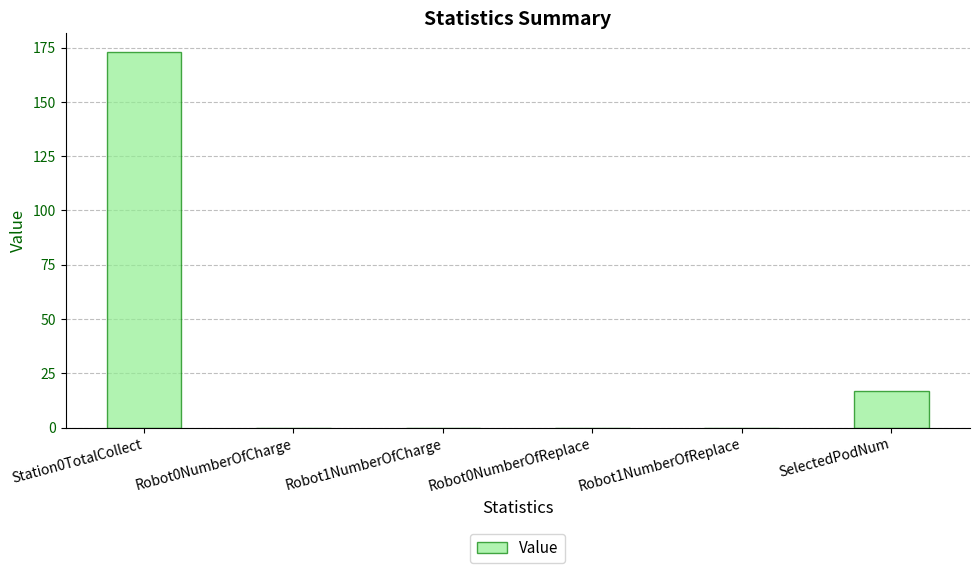

The chart shows a value of 17 at SelectedPodNum. True or false?

True